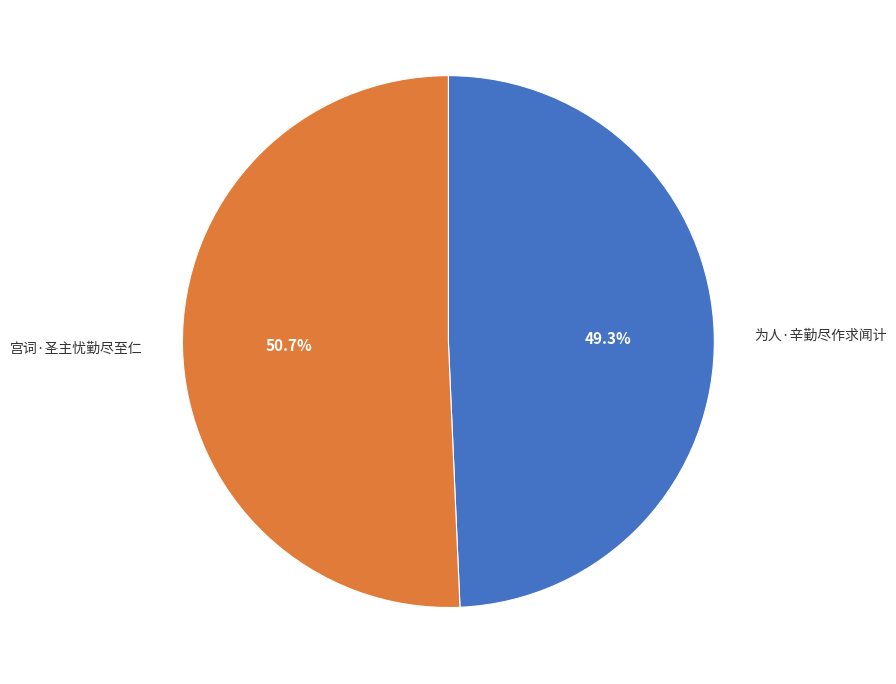

Is there a majority slice in this chart?

Yes